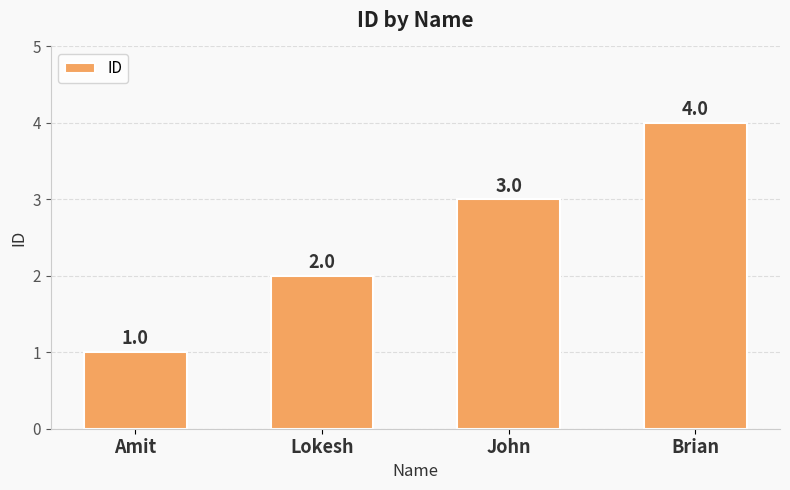

How many distinct data groups are displayed?

1